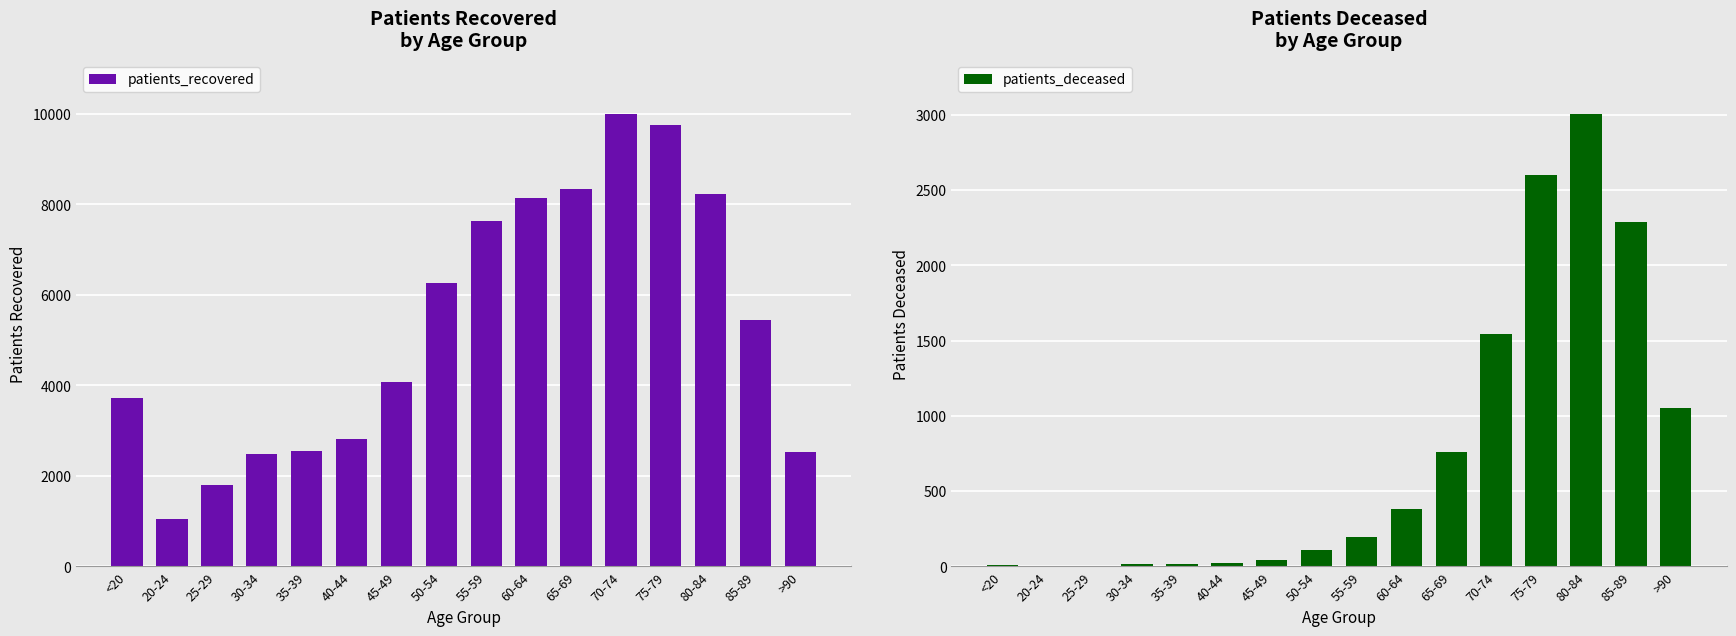

Are the bars horizontal?

No